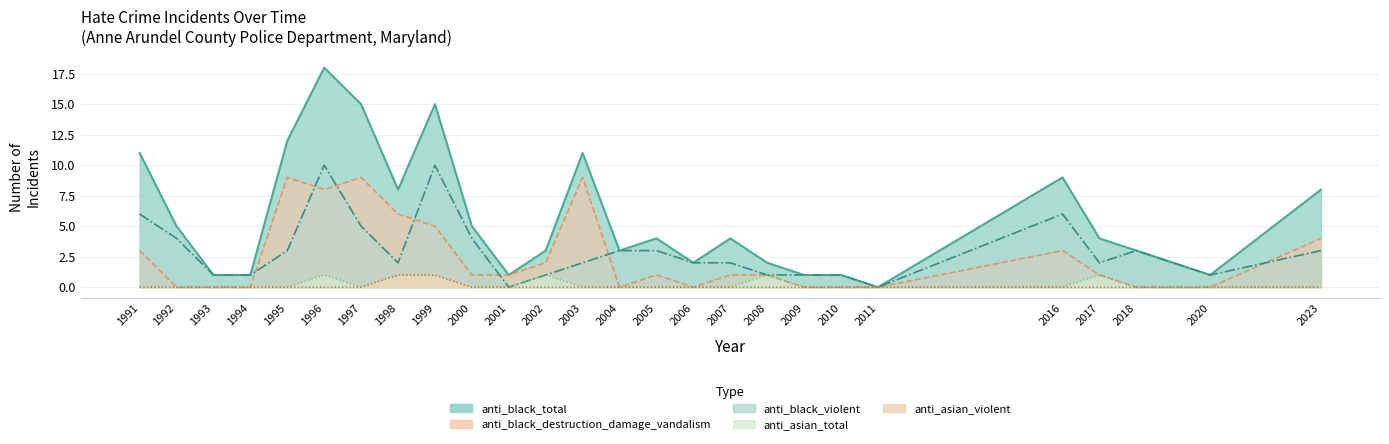

True or false: anti_black_violent has more than 2 interior local peaks.

True